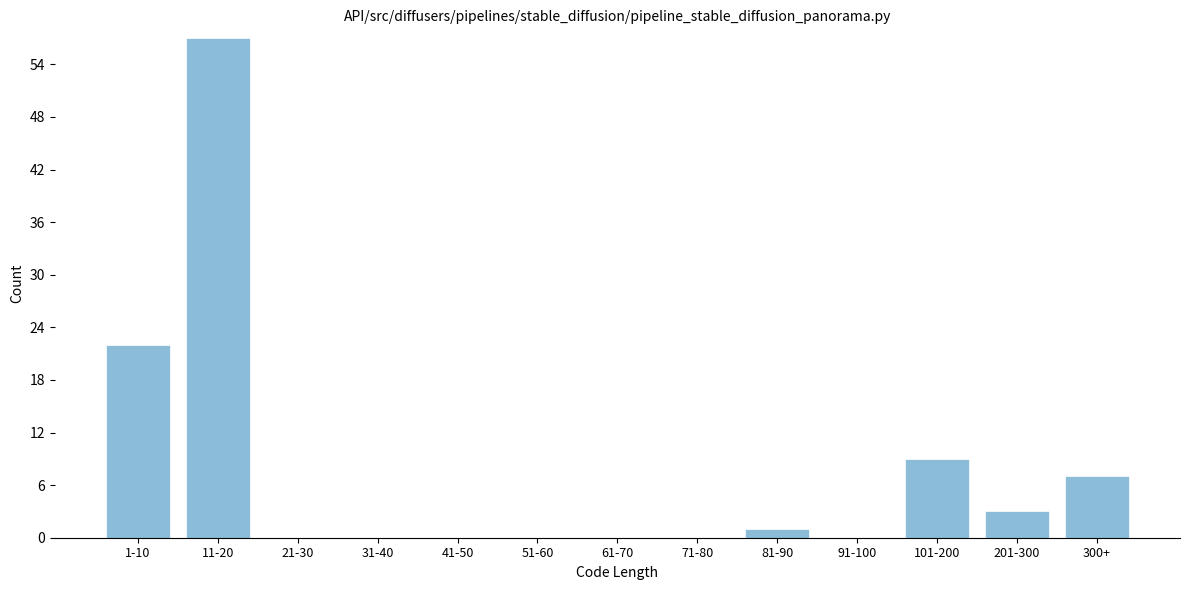

Reading right to left, extract all data points from this chart.

300+=7	201-300=3	101-200=9	91-100=0	81-90=1	71-80=0	61-70=0	51-60=0	41-50=0	31-40=0	21-30=0	11-20=57	1-10=22